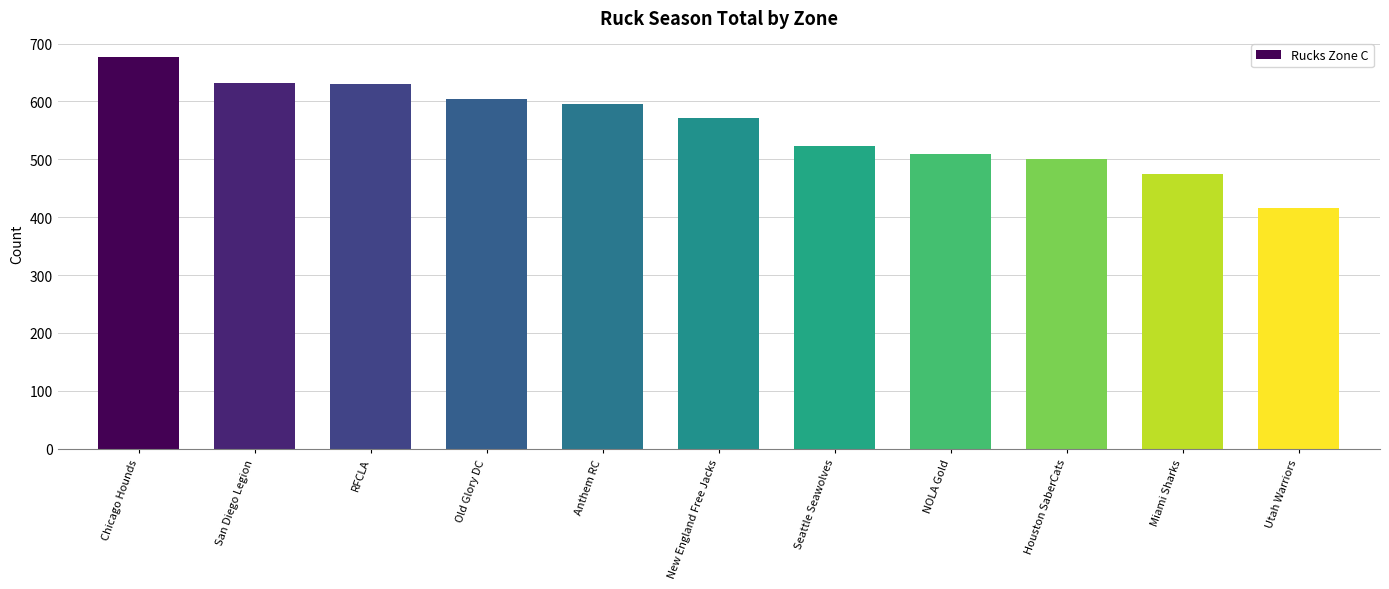

What is the sum of the values at Old Glory DC and Utah Warriors?

1019